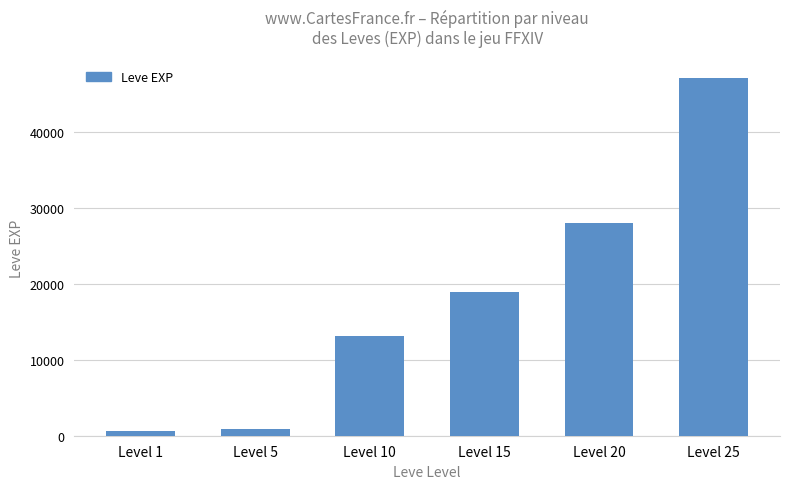

Where is the data nearest to the value 23915?

Level 20